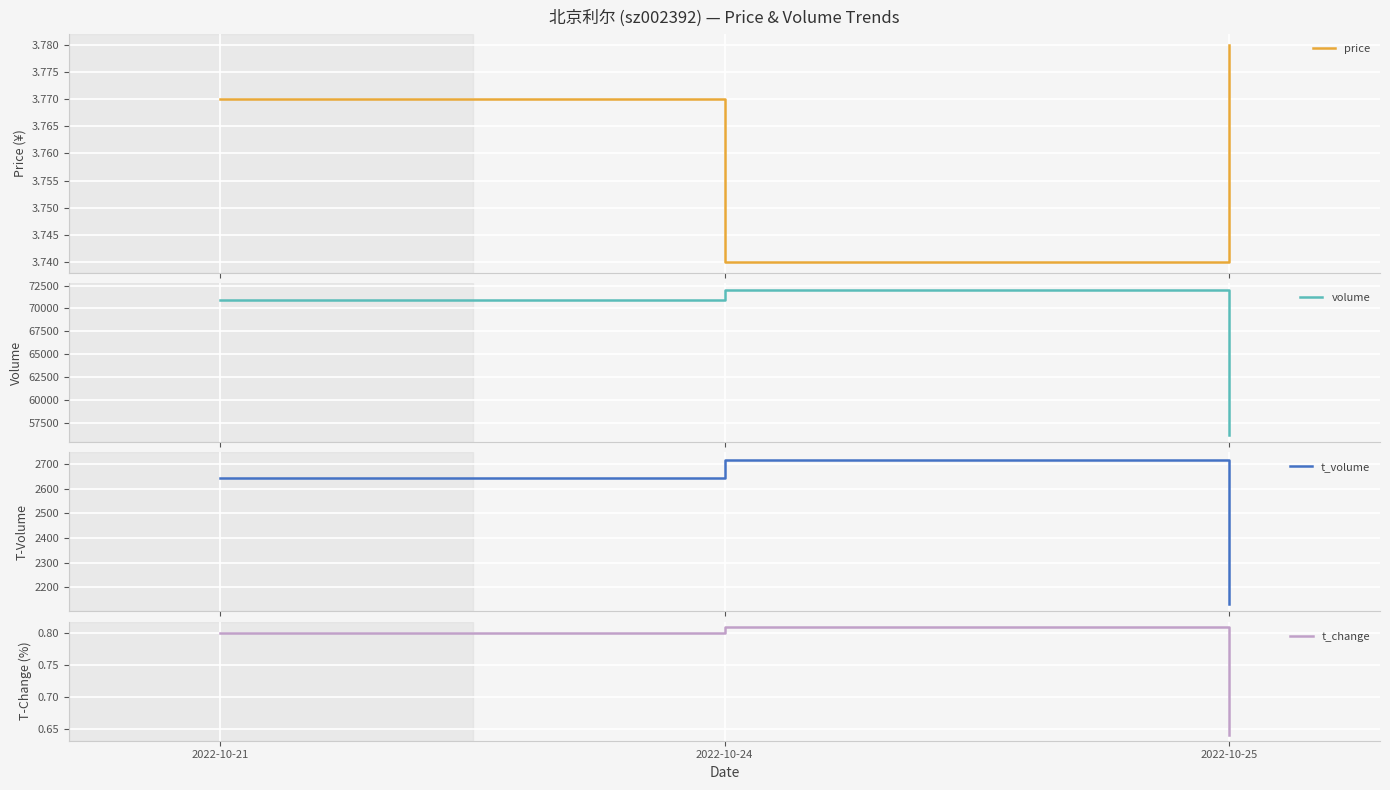

Count the number of data series in this chart.

4